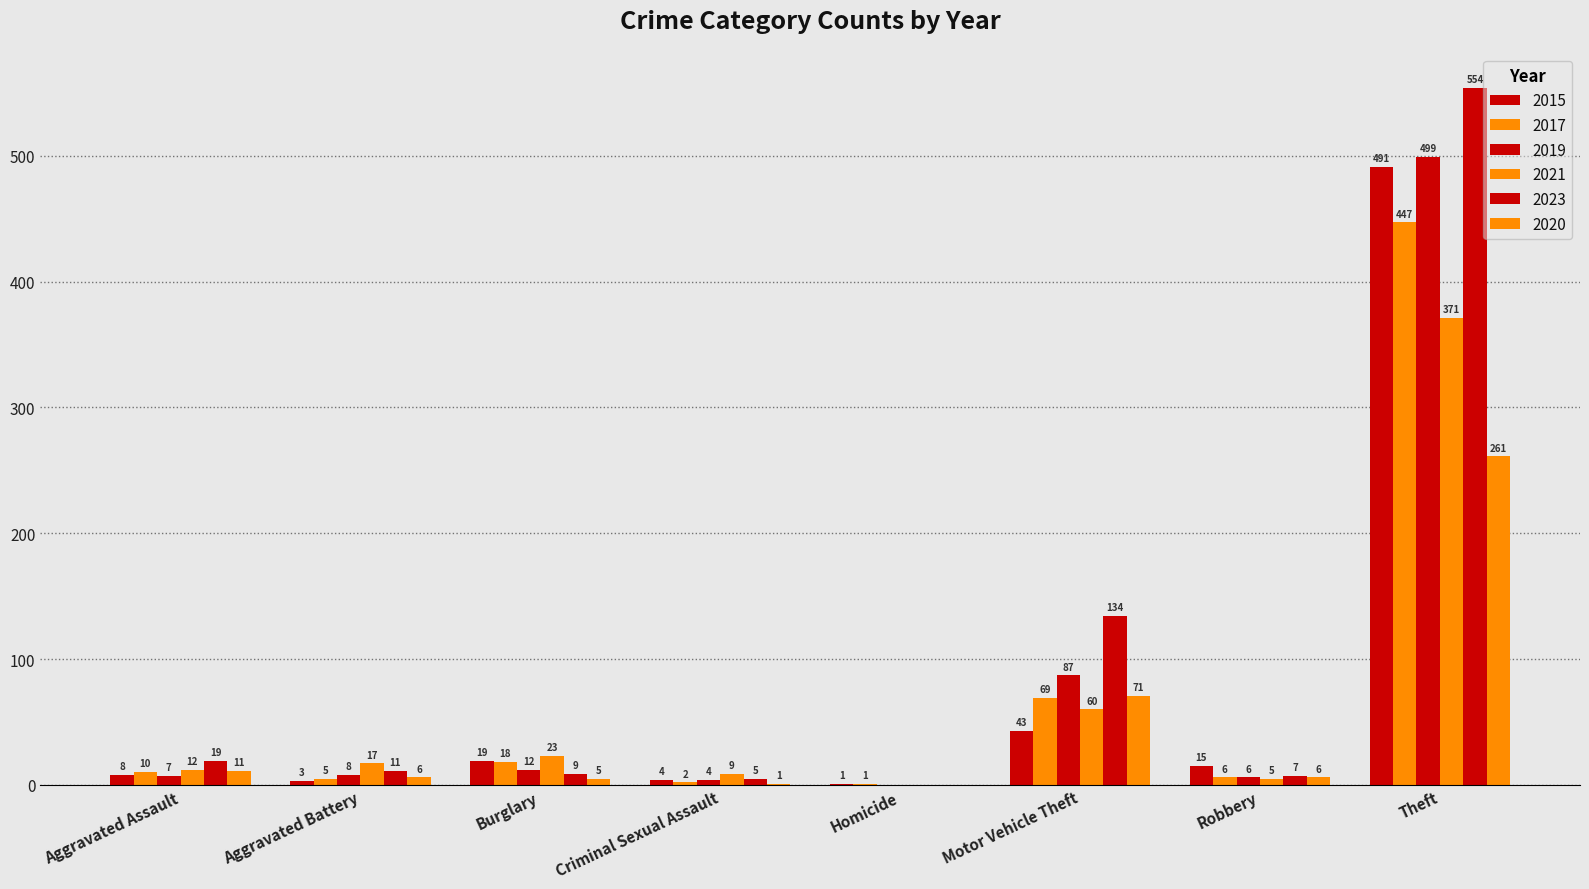

Count the number of data series in this chart.

6